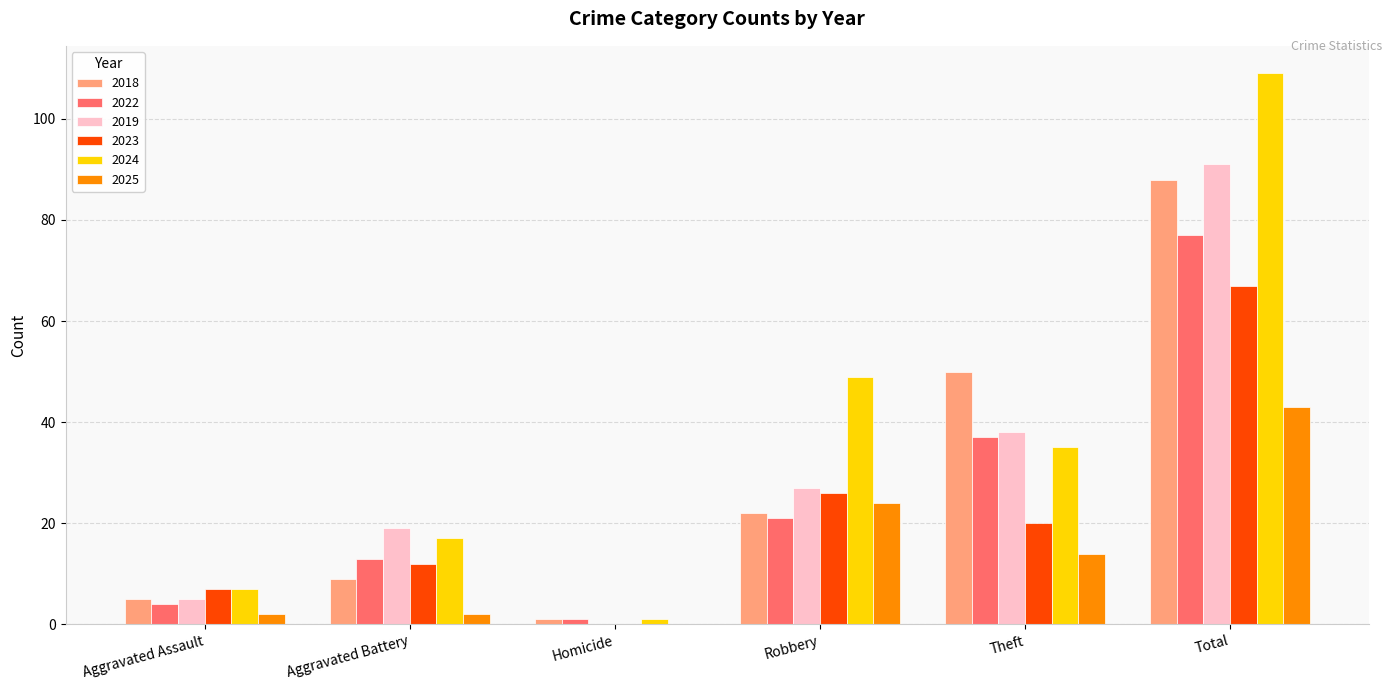

True or false: 2019 has a value of 19 at Aggravated Battery.

True